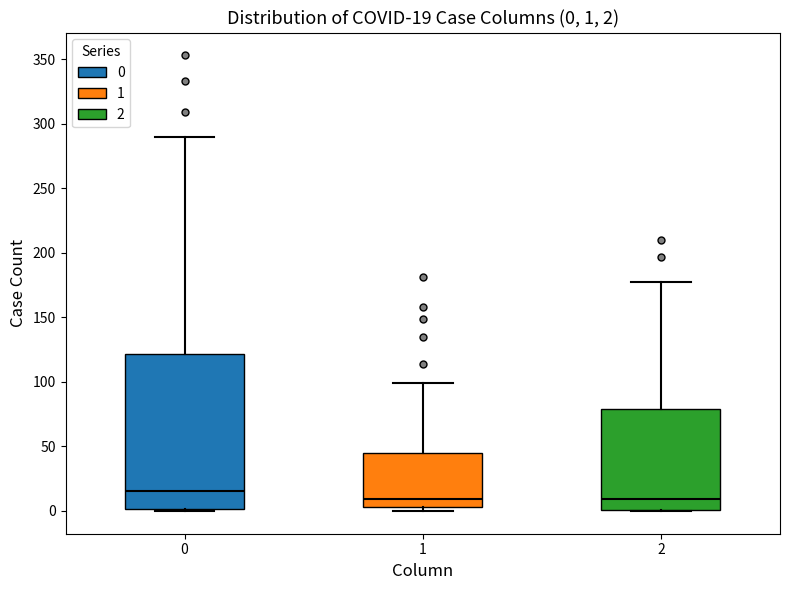

Comparing the boxes themselves (not the whiskers), which one is the tallest?

0